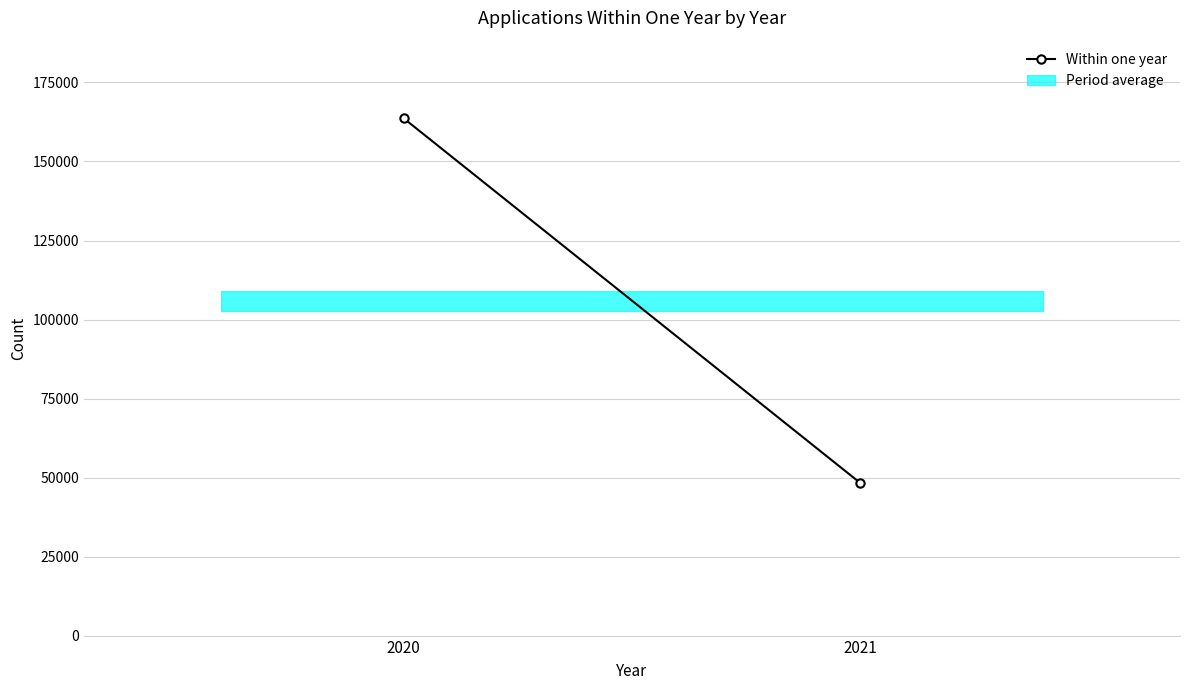

List the labels in order of value, largest first.

2020, 2021